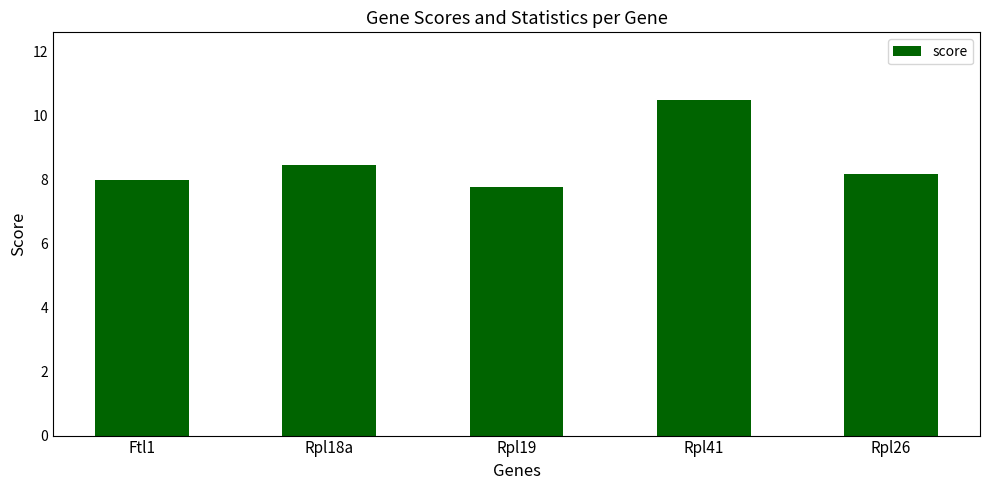

Is it true that the value at Rpl26 is 3.6?

False